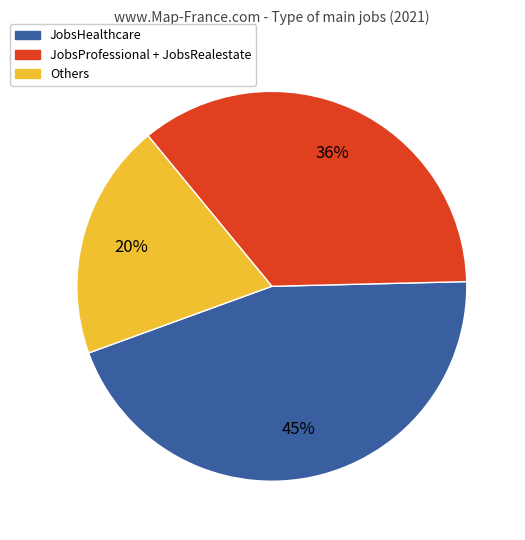

To the nearest percent, what is the average slice percentage?

33%